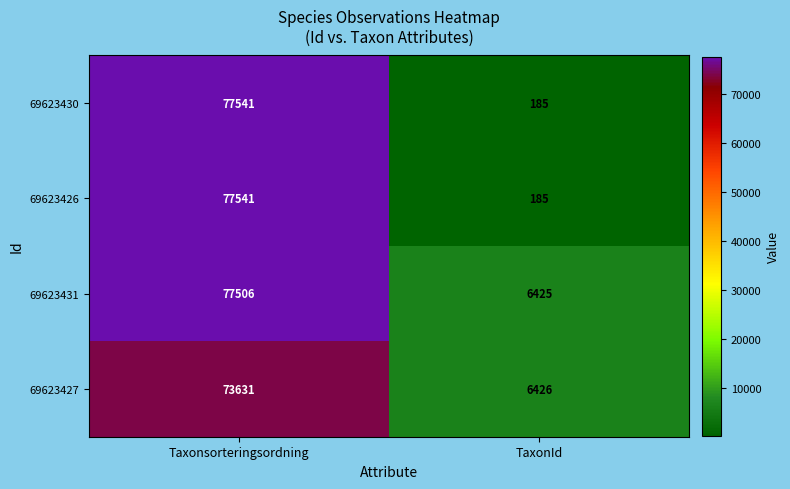

The value of 69623427 at TaxonId is 6426. True or false?

True